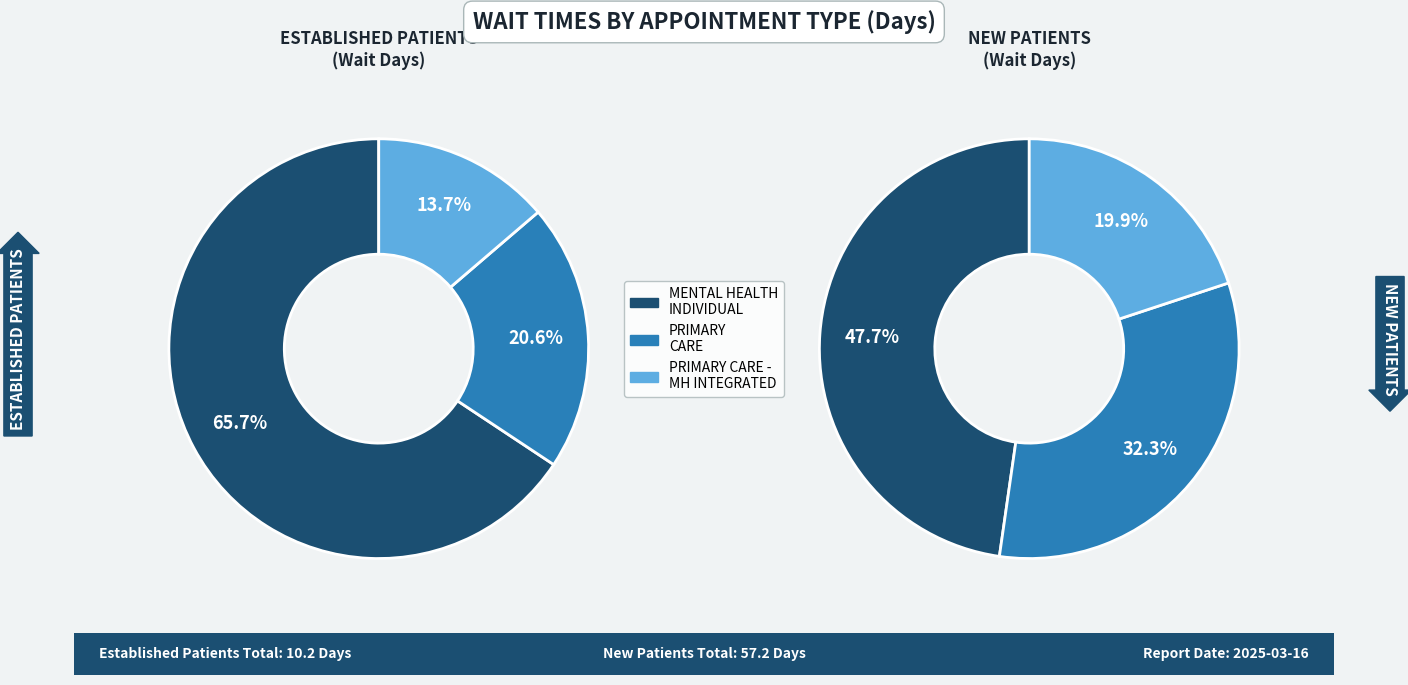

To the nearest percent, what is the difference between the PRIMARY CARE and PRIMARY CARE - MENTAL HEALTH INTEGRATED slice percentages?

7%